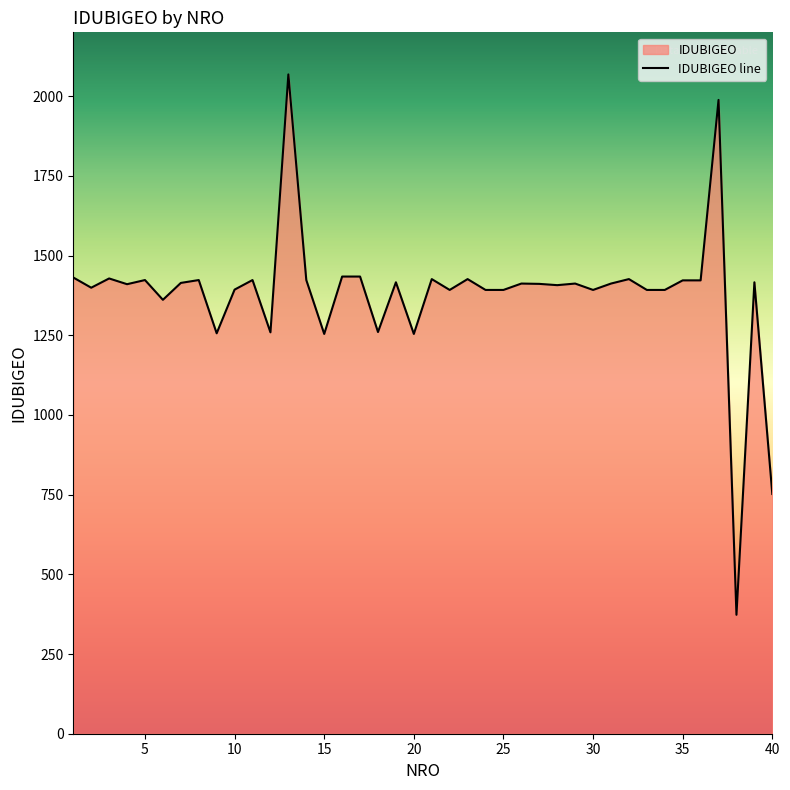

At which label does the data first exceed 1412?

1